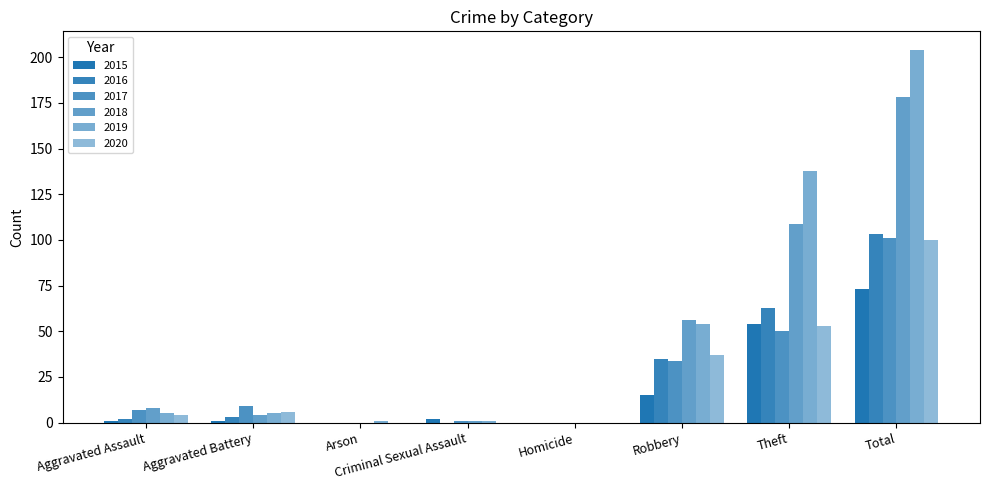

Are the bars grouped side by side (vs. stacked)?

Yes